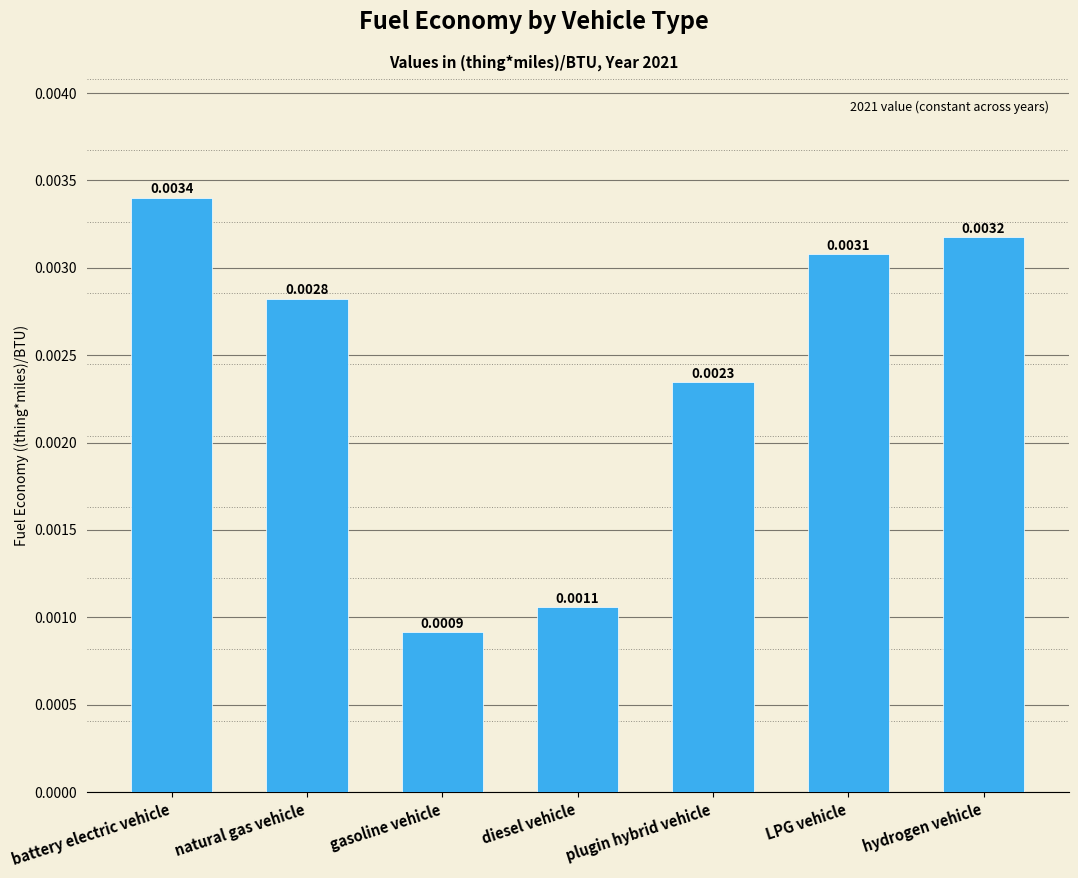

What position from the left is diesel vehicle?

4